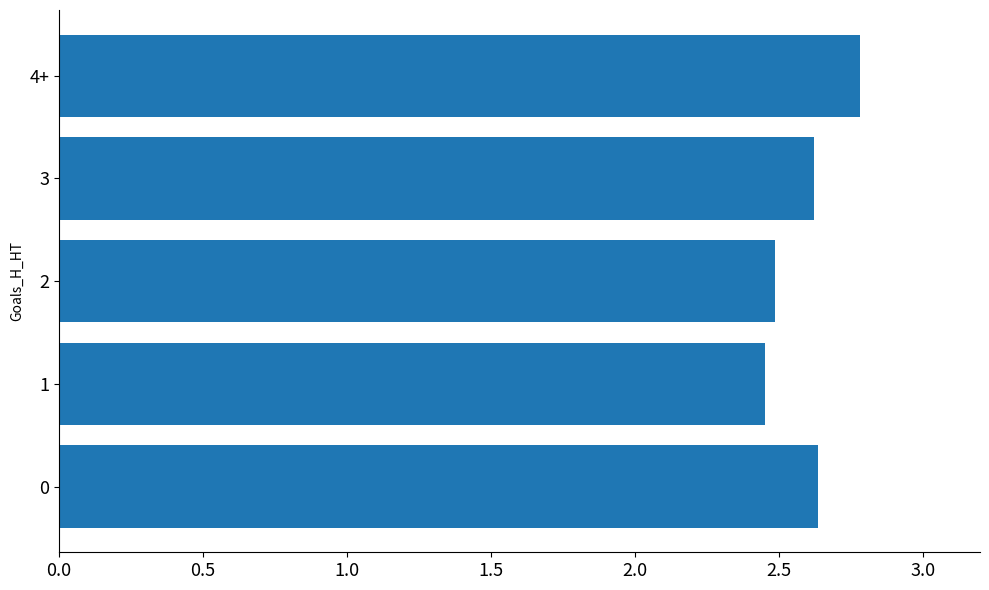

The chart shows a value of 4.2 at 2. True or false?

False